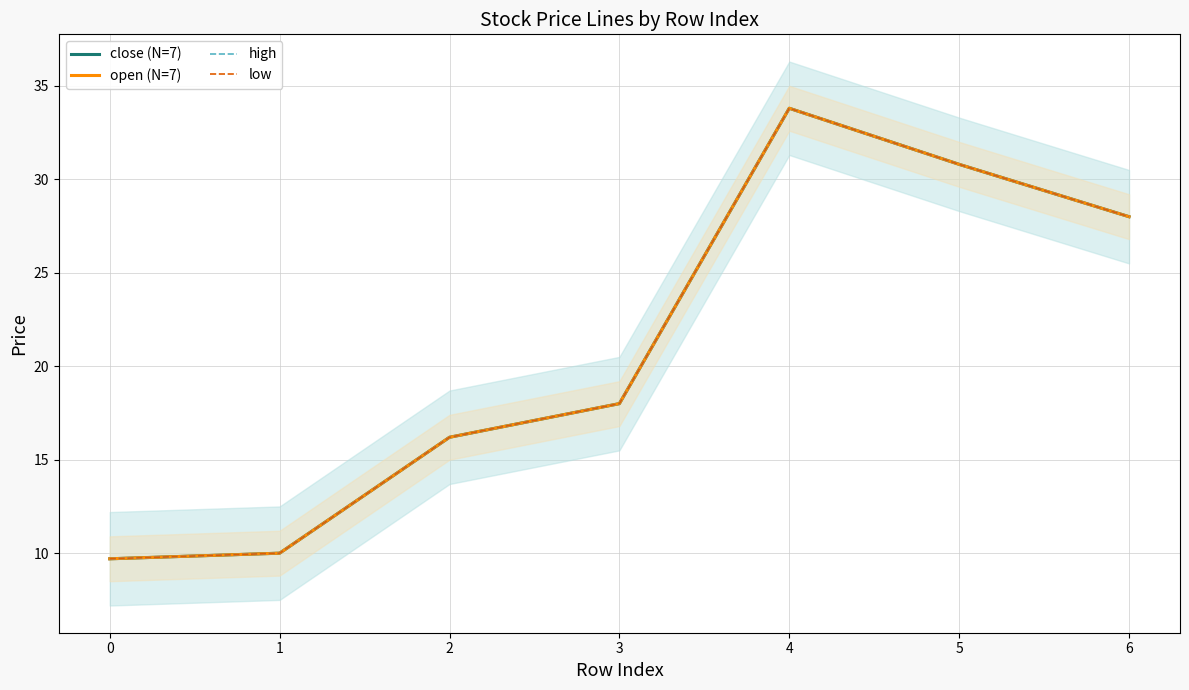

Which series changed the most between 0 and 3?

close (N=7)